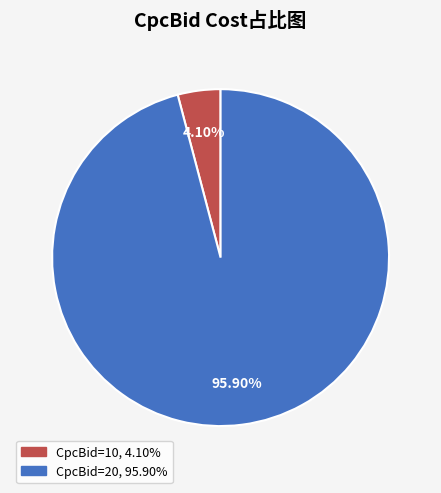

Combined, do CpcBid=20 and CpcBid=10 account for over 50%?

Yes